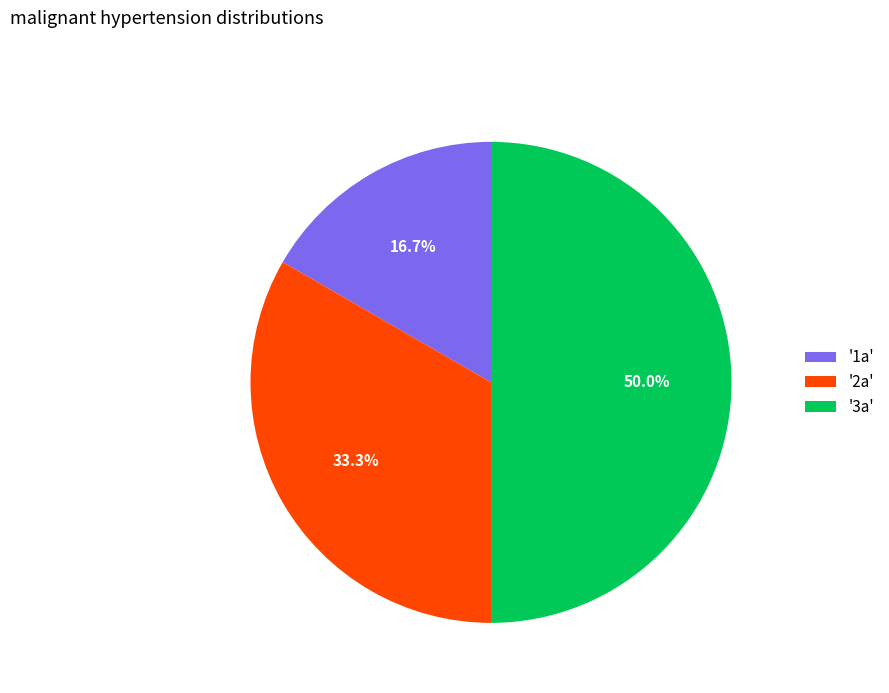

Which category has the smallest portion of the pie?

'1a'